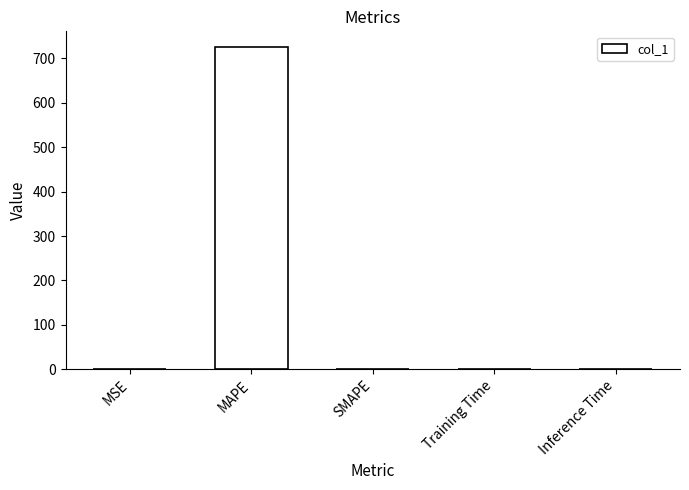

What is the change in value from MAPE to SMAPE?

-724.9